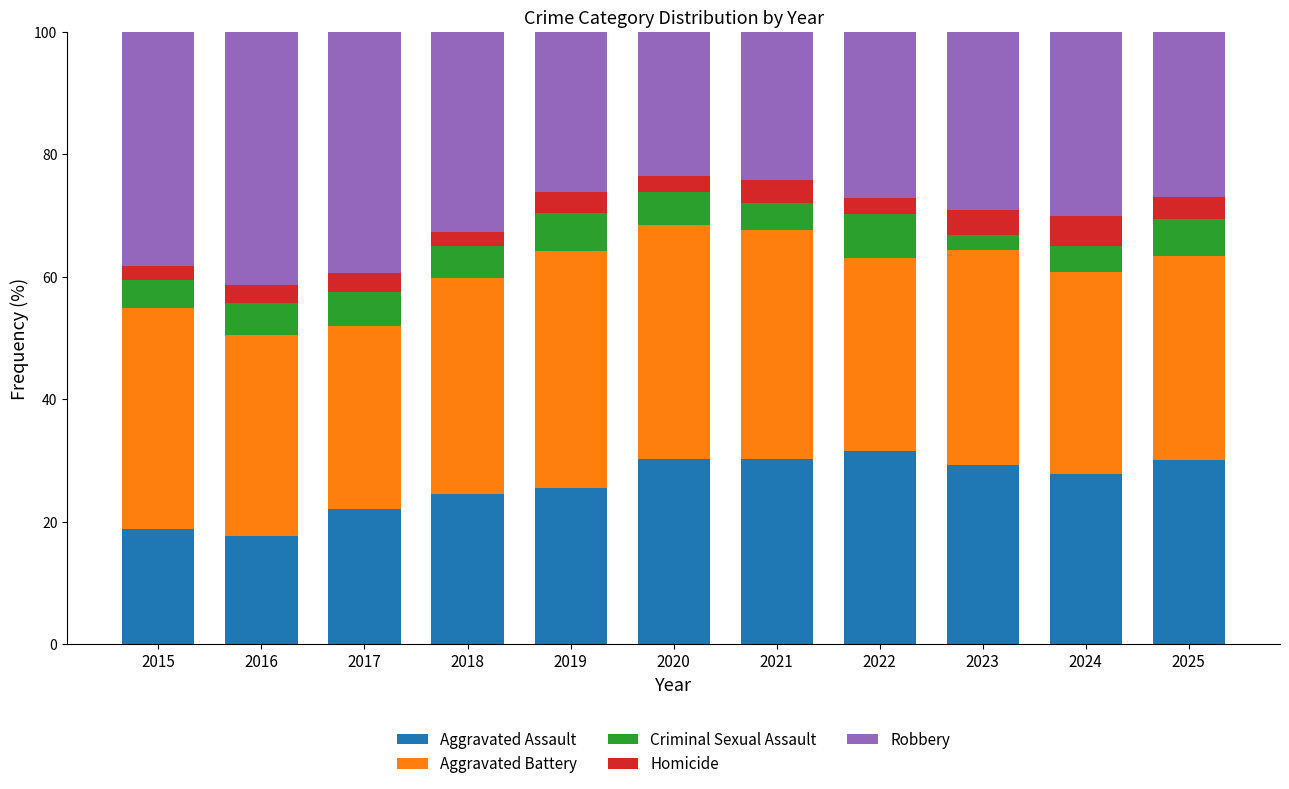

What is the difference between the second highest and minimum values in the Aggravated Assault series?

12.5